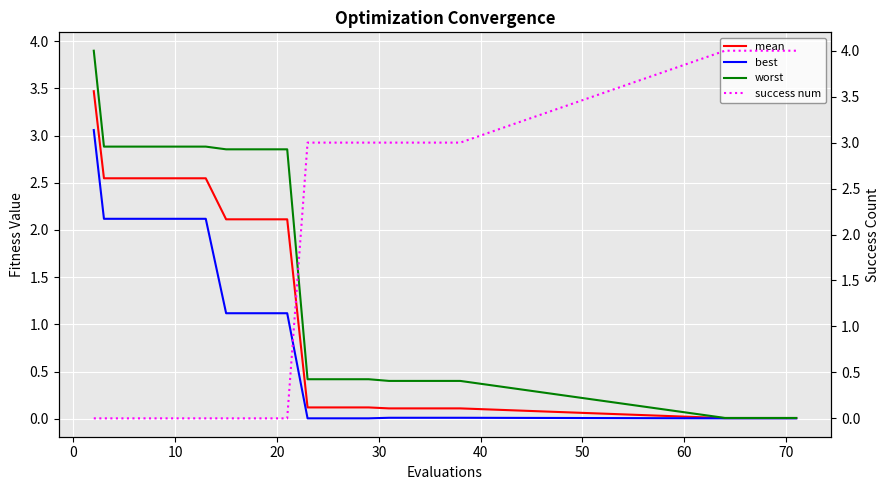

At 10, list the series in order from smallest to largest.

success num, best, mean, worst